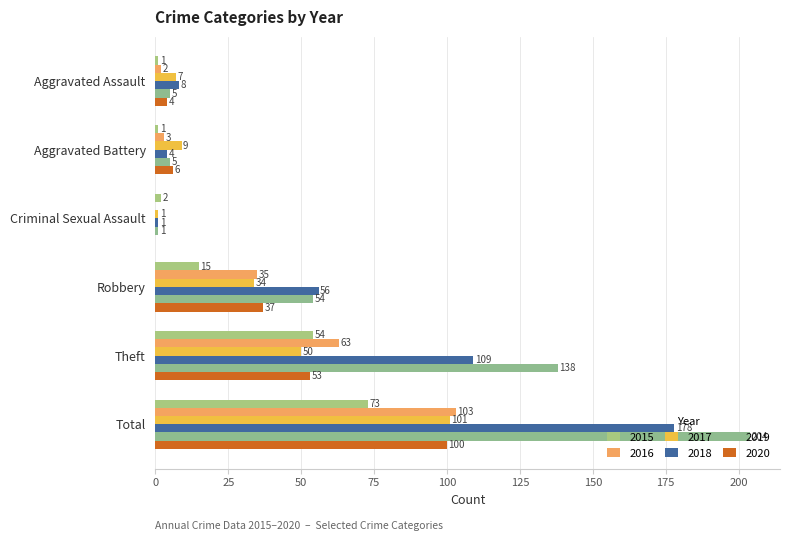

How many positive values does the 2020 series have?

5